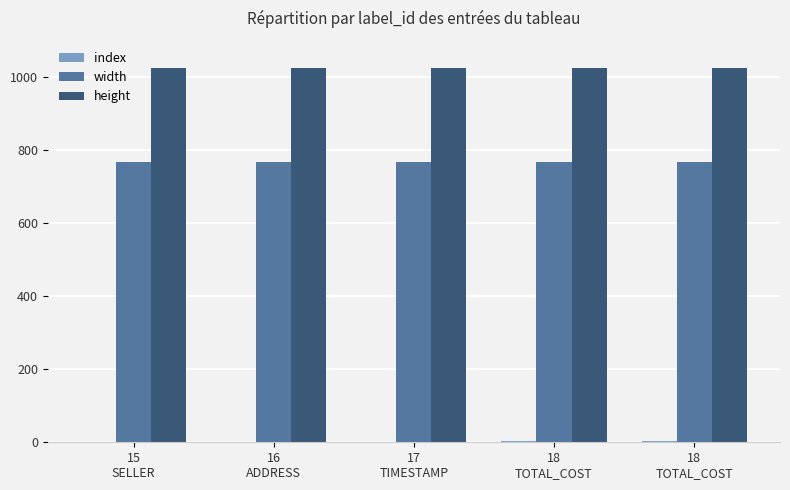

Rank the series at 17
TIMESTAMP from highest to lowest value.

height, width, index